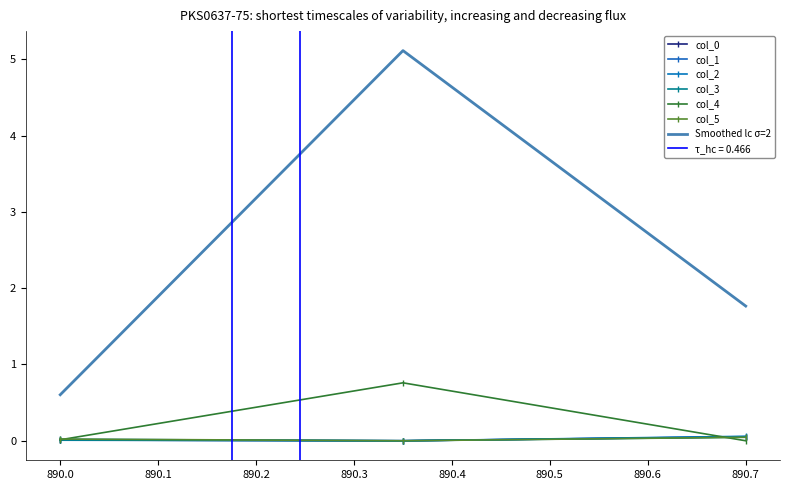

Is the value of col_4 at 890.1 greater than the value of col_3 at 890.0?

No